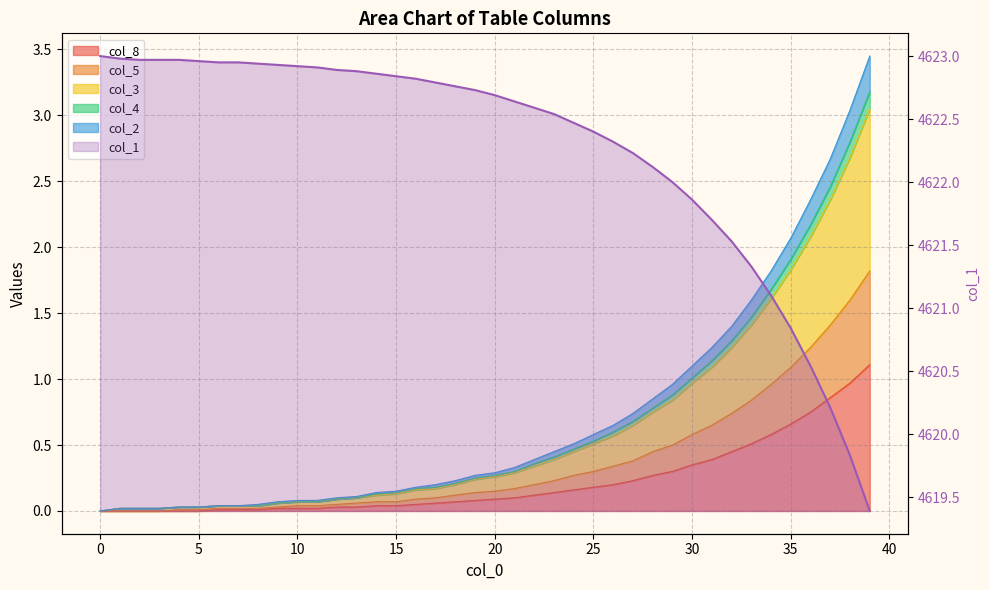

Count the number of categories in the chart.

40